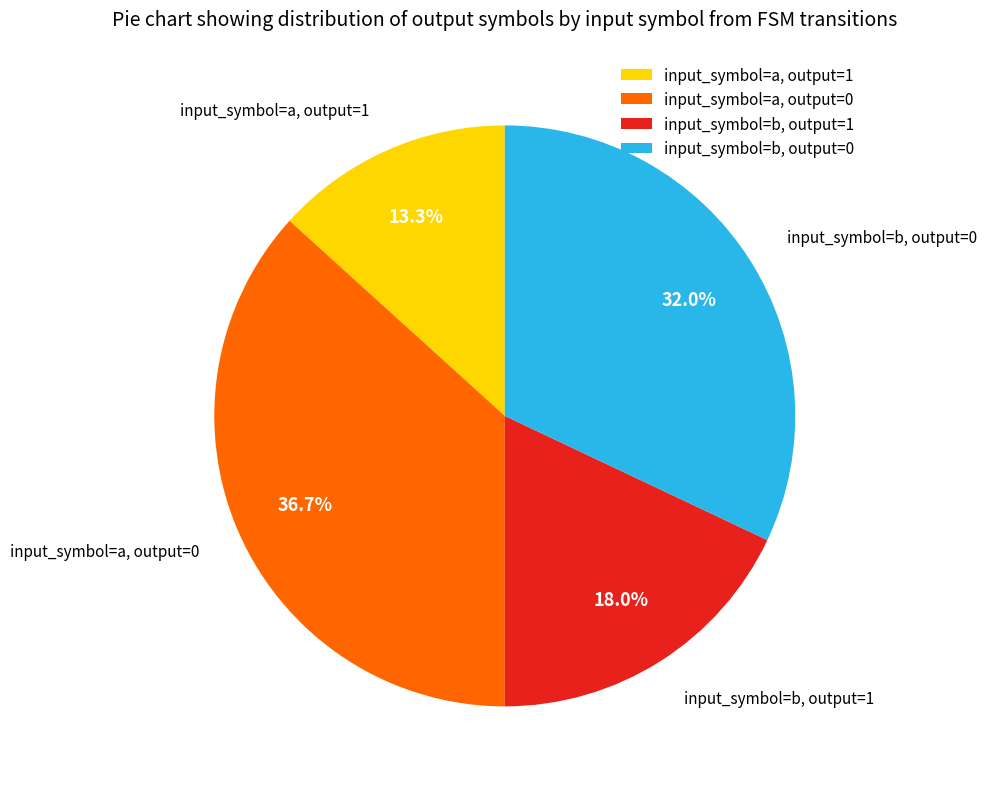

Is it true that input_symbol=a, output=1 is 22% of the pie?

False